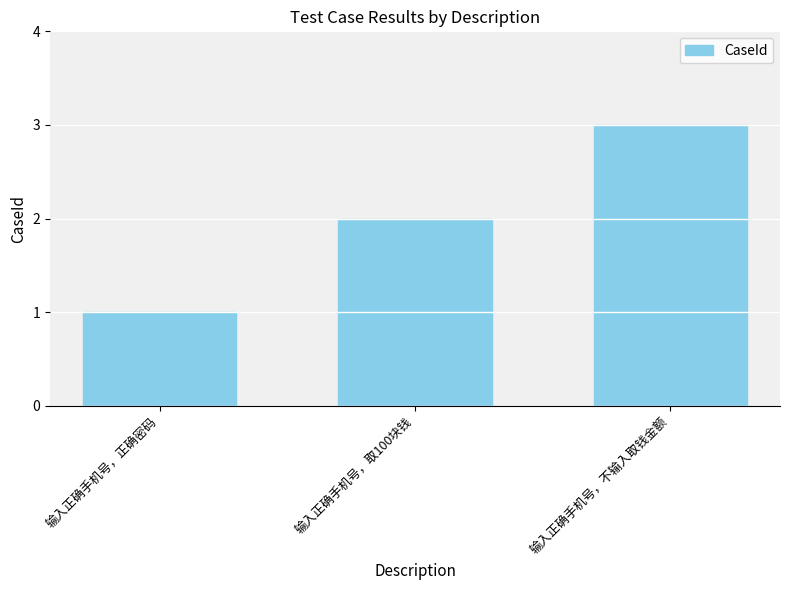

Rank the categories by value from highest to lowest.

输入正确手机号，不输入取钱金额, 输入正确手机号，取100块钱, 输入正确手机号，正确密码